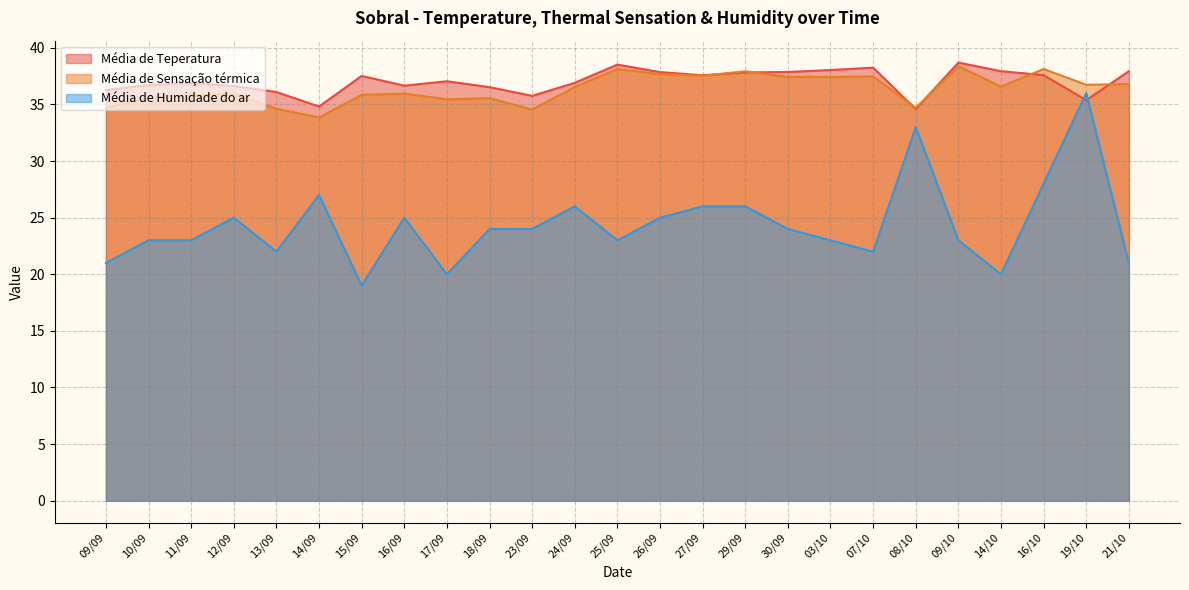

What is the total value across all series at 23/09?

94.3